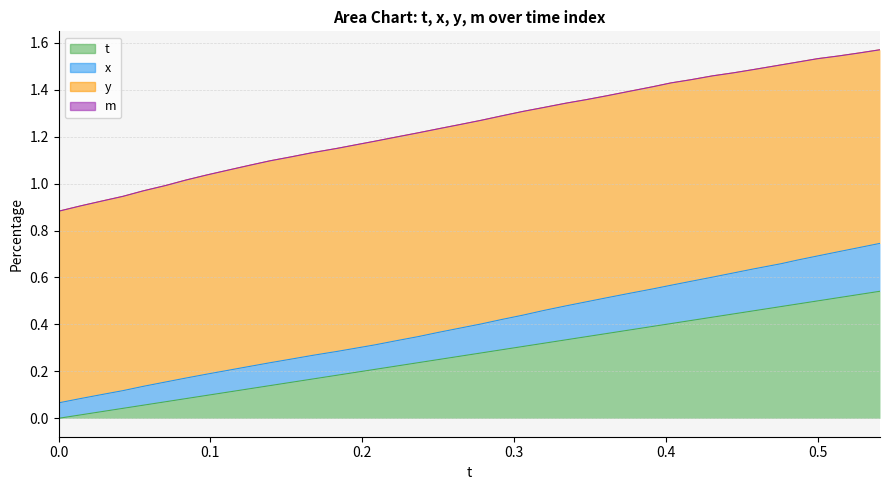

Is the value of t at 0.1394806 greater than the value of x at 0.4866638?

No